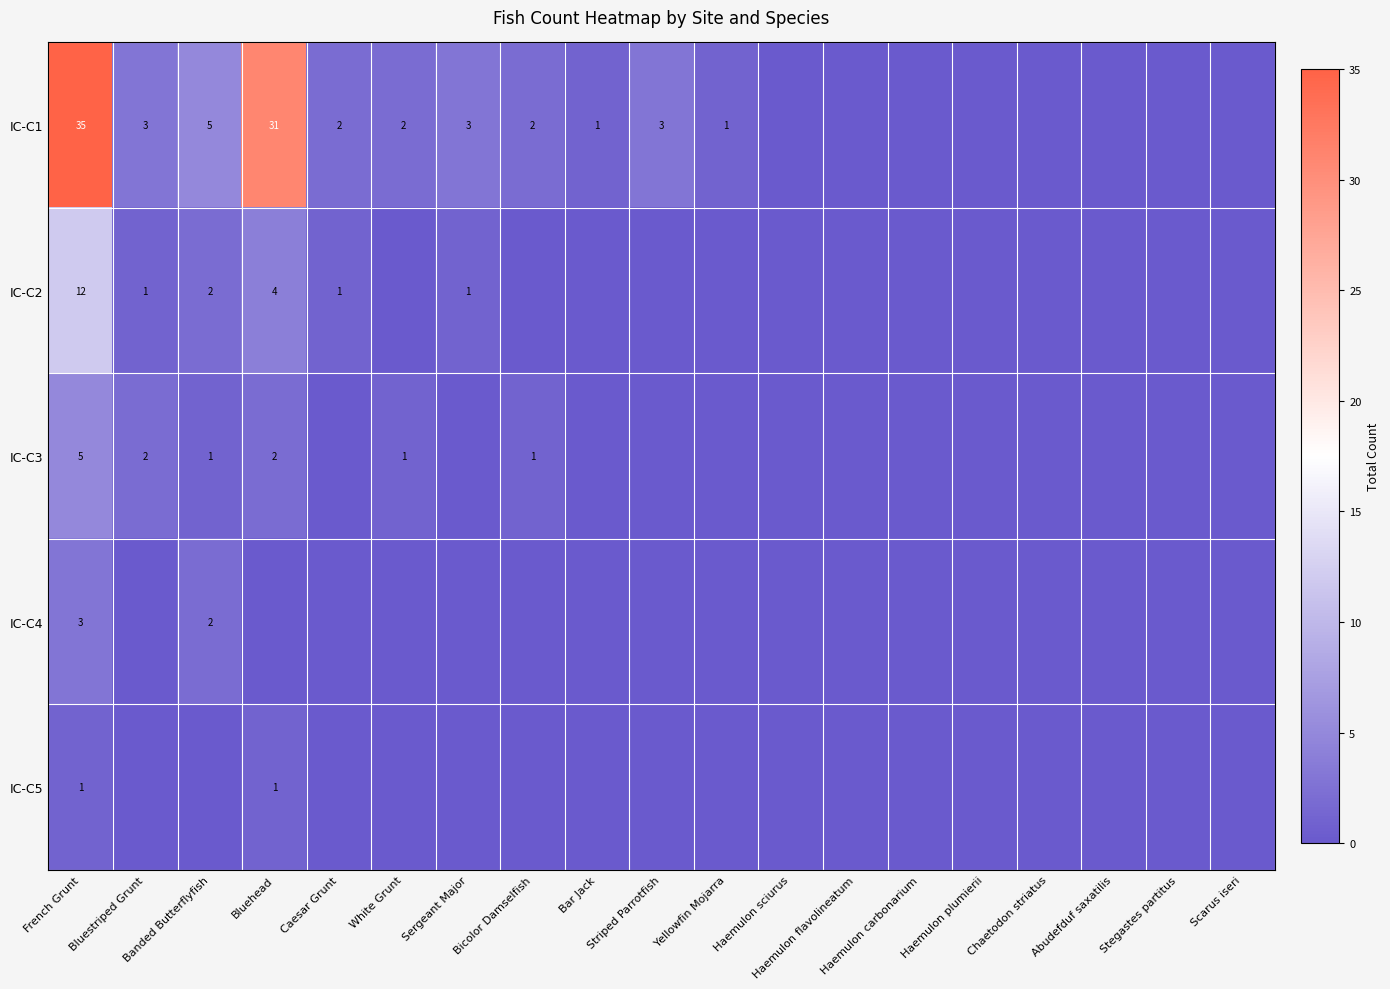

The IC-C2 series shows 12 at French Grunt. True or false?

True